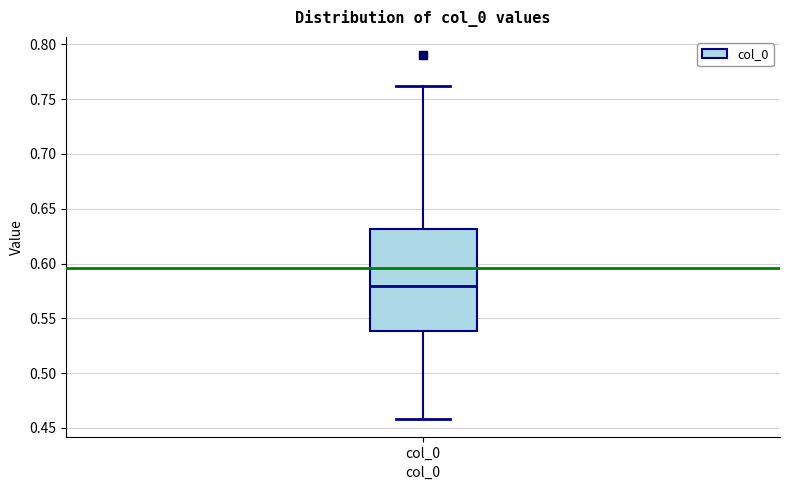

Transcribe this box plot: give where the median line is, the range the box spans, and where the two whiskers end, as read against the y-axis. The values are not printed on the chart, so give them approximately, as read against the axis.

median 0.58, box 0.54 to 0.63, whiskers 0.46 to 0.76